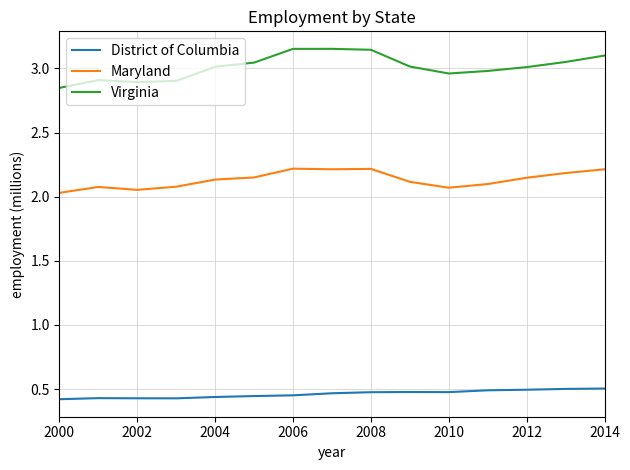

What is the highest value of the Maryland series?

2.2